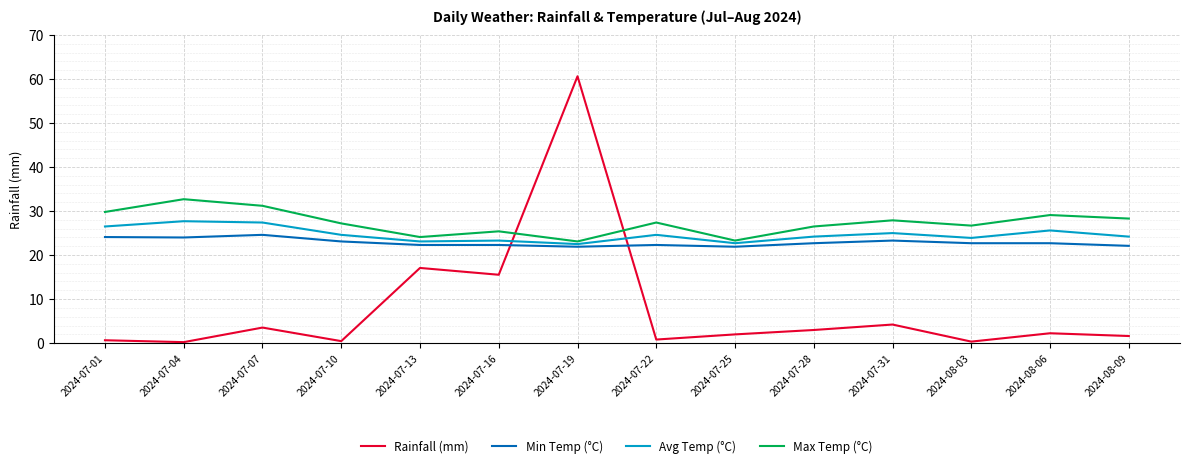

What is the average value of the Rainfall (mm) series?

8.0